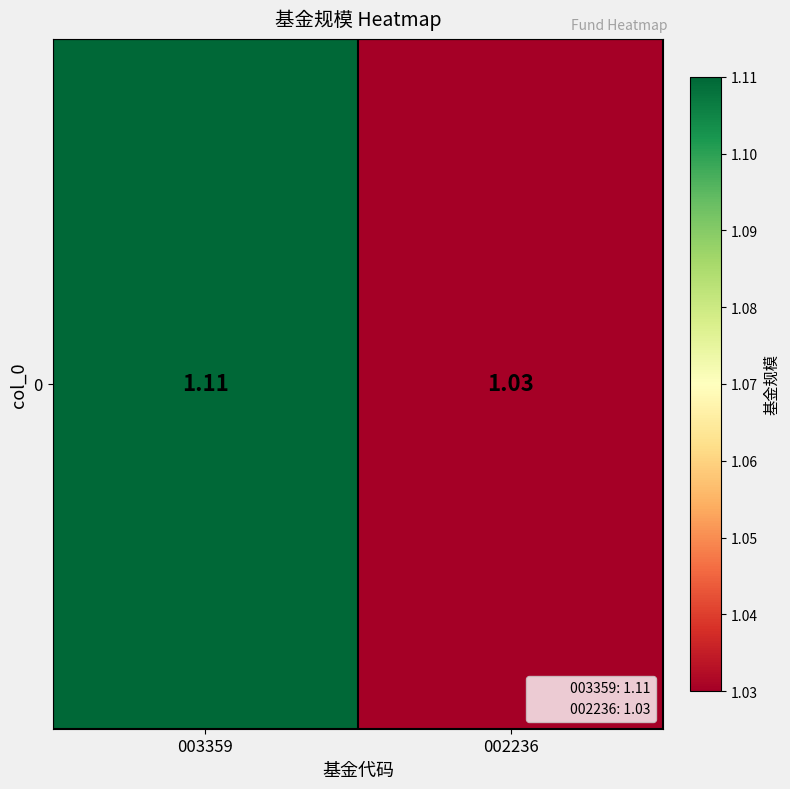

Which has a higher value, 003359 or 002236?

003359